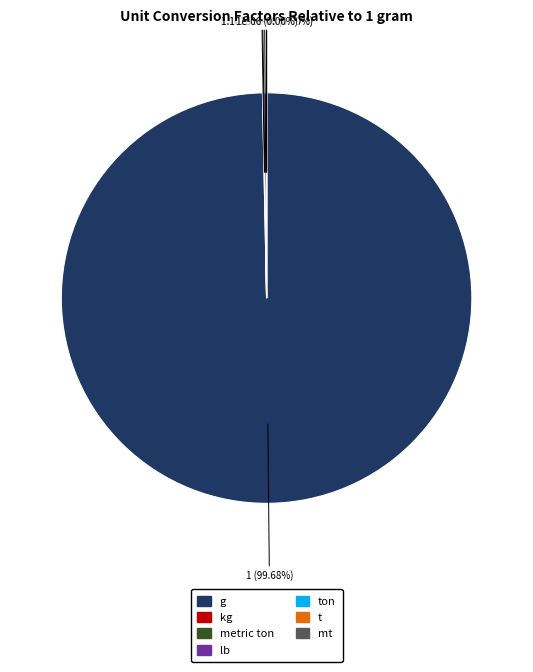

True or false: kg accounts for 9% of the total.

False